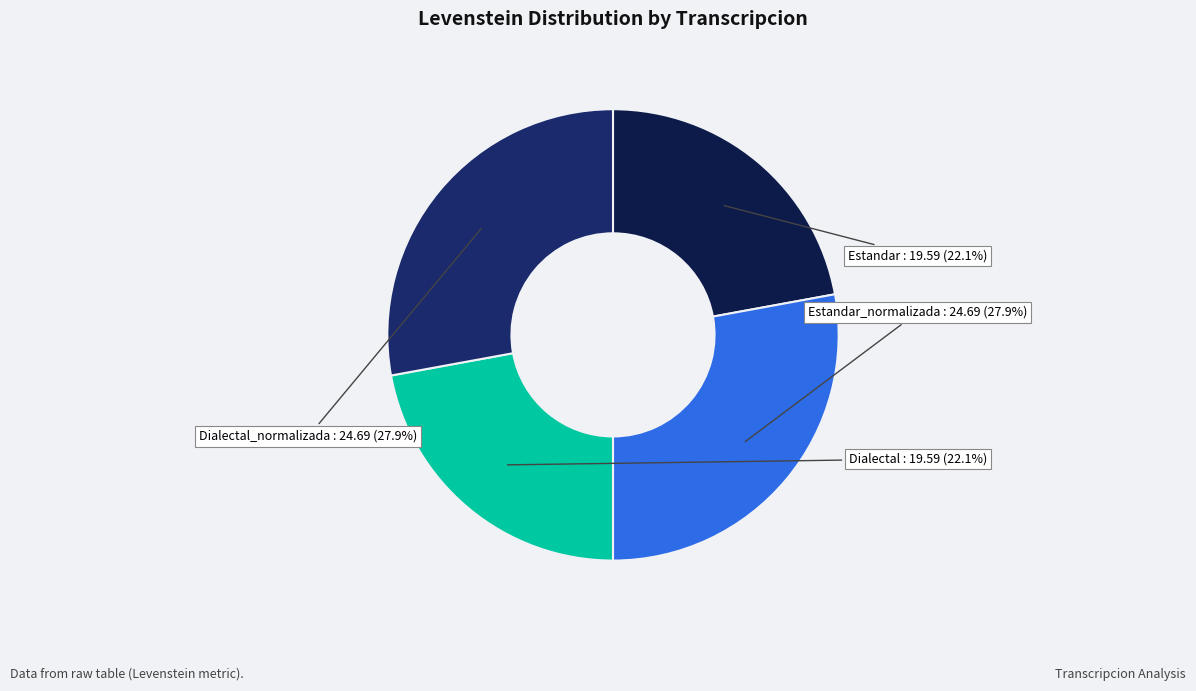

Does Estandar represent more than half of the total?

No